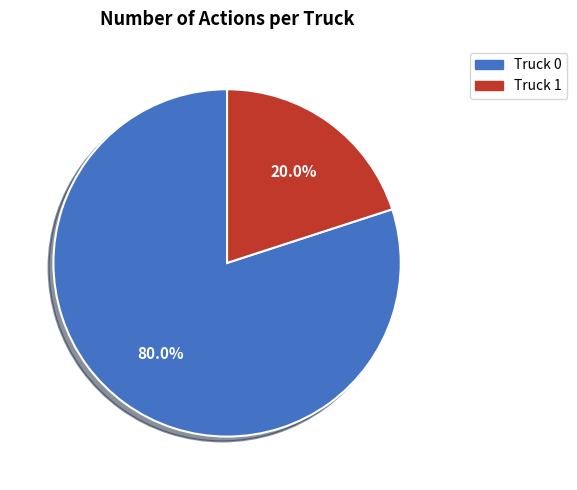

Between Truck 1 and Truck 0, which is larger?

Truck 0